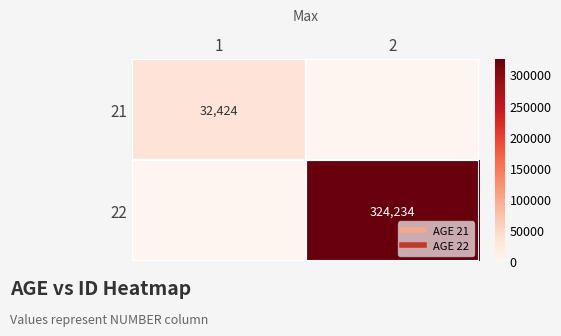

Where is 22 nearest to the value 162117?

1